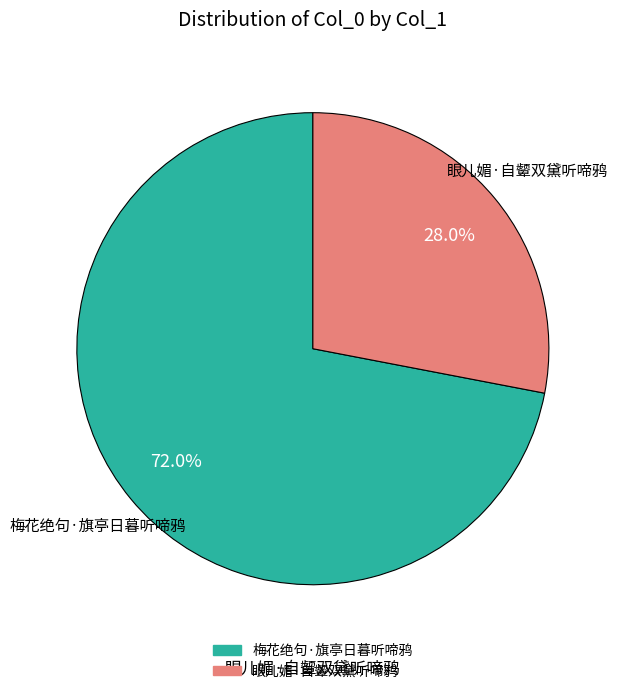

To the nearest percent, what is the difference between the largest and smallest slice percentages?

44%